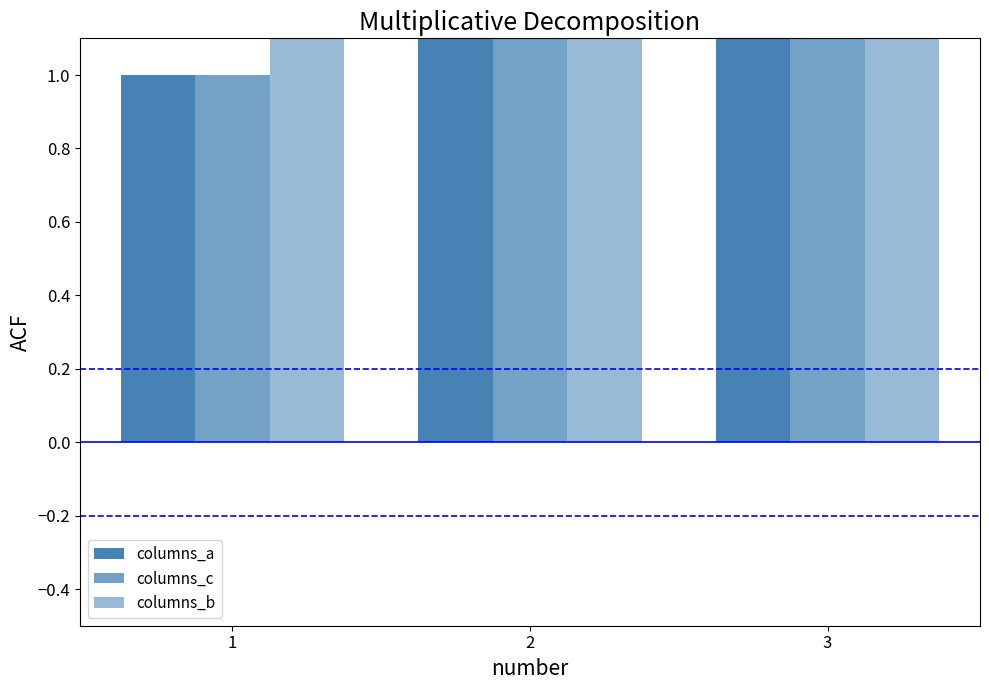

What is the approximate value of columns_b at 2?

2